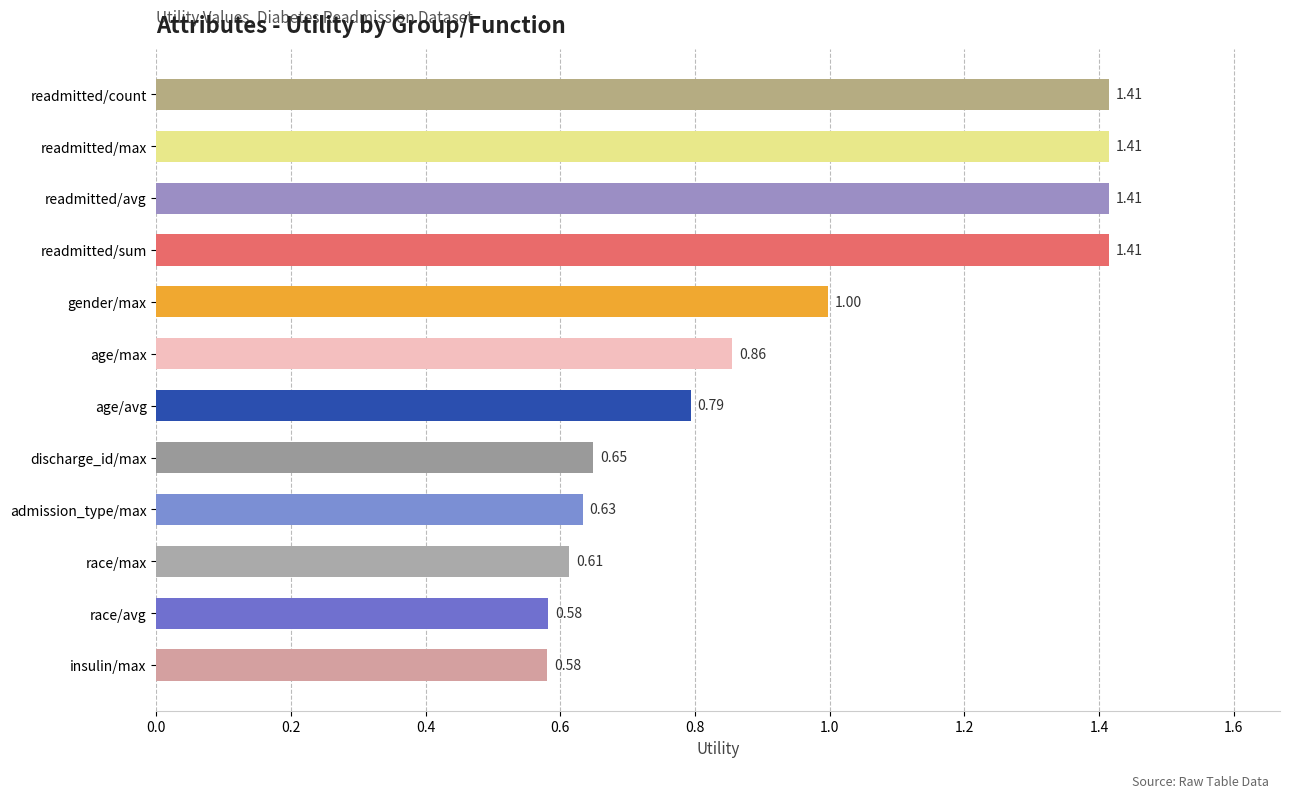

What is the sum of the values at readmitted/max and admission_type/max?

2.0